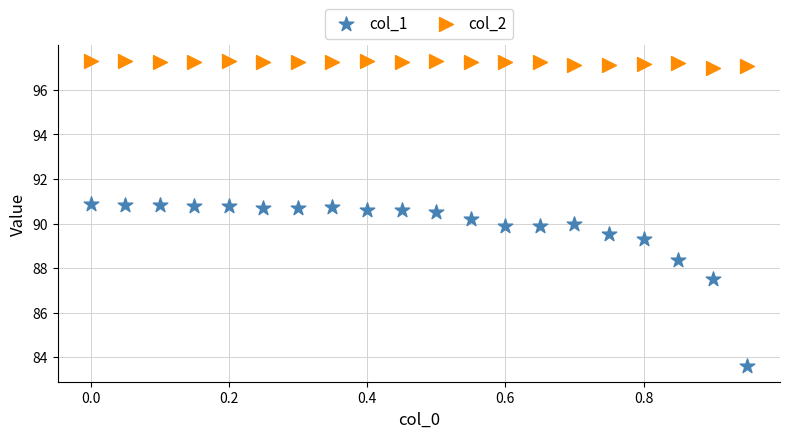

What is the X range (max minus min) for the scatter plot?

0.9